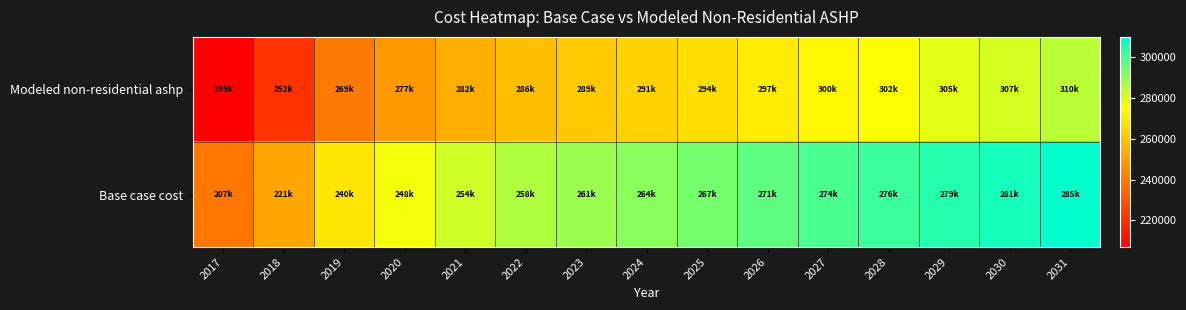

What is the total value across all series at 2027?

573455.3